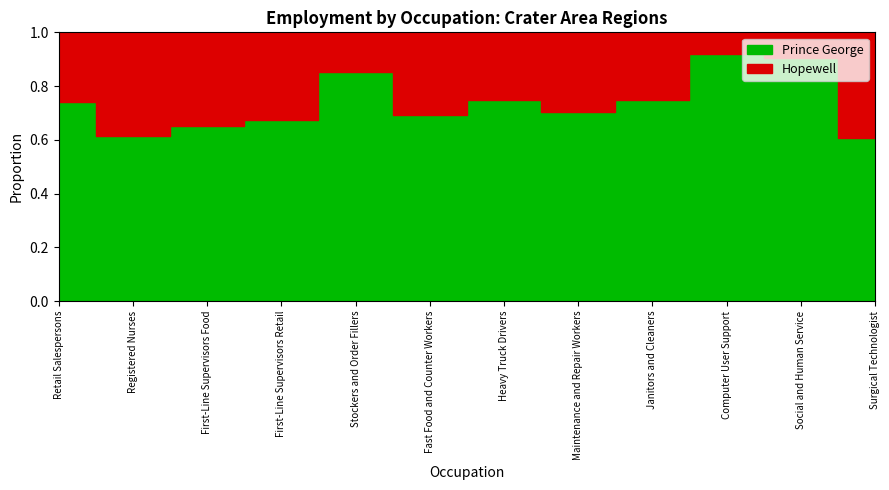

How many data points in Hopewell are less than 14?

6